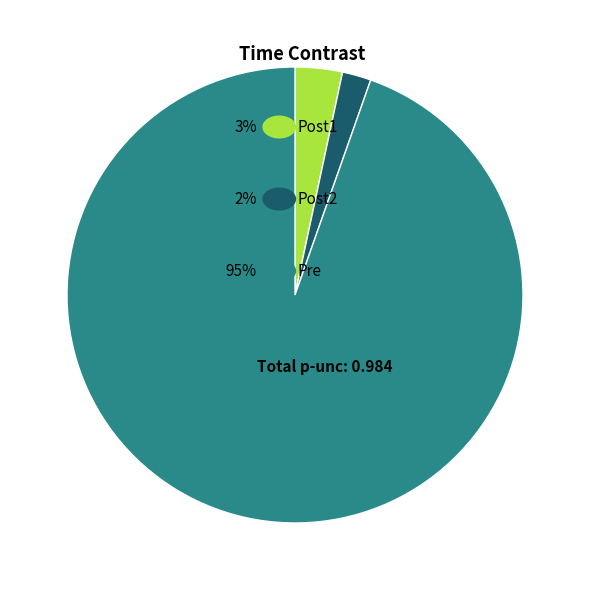

To the nearest percent, what is the difference between the largest and smallest slice percentages?

93%